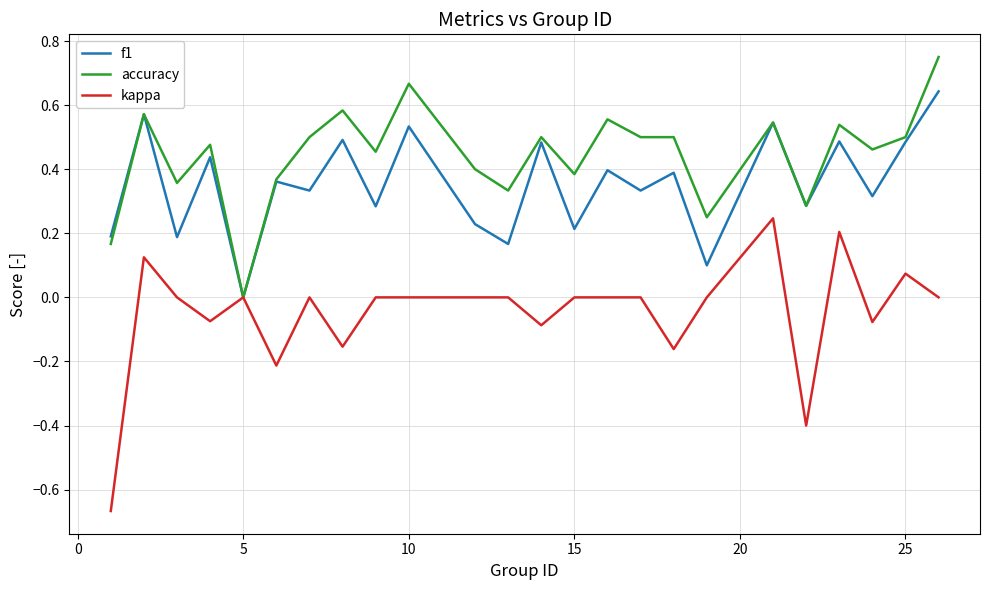

Rank the series by their average value, from lowest to highest.

kappa, f1, accuracy